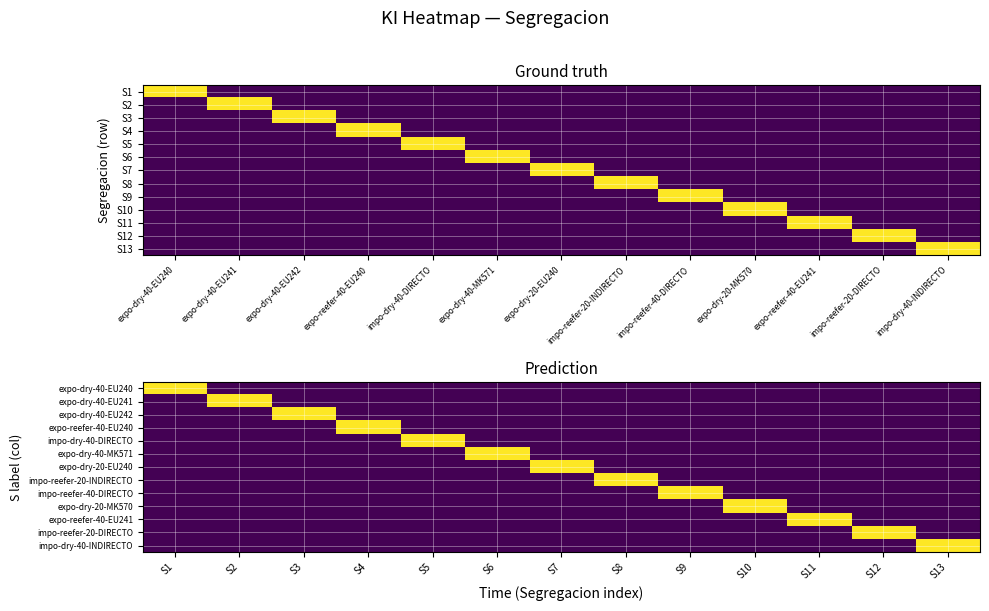

What is the difference between the maximum and minimum values in the expo-dry-20-EU240 series?

1